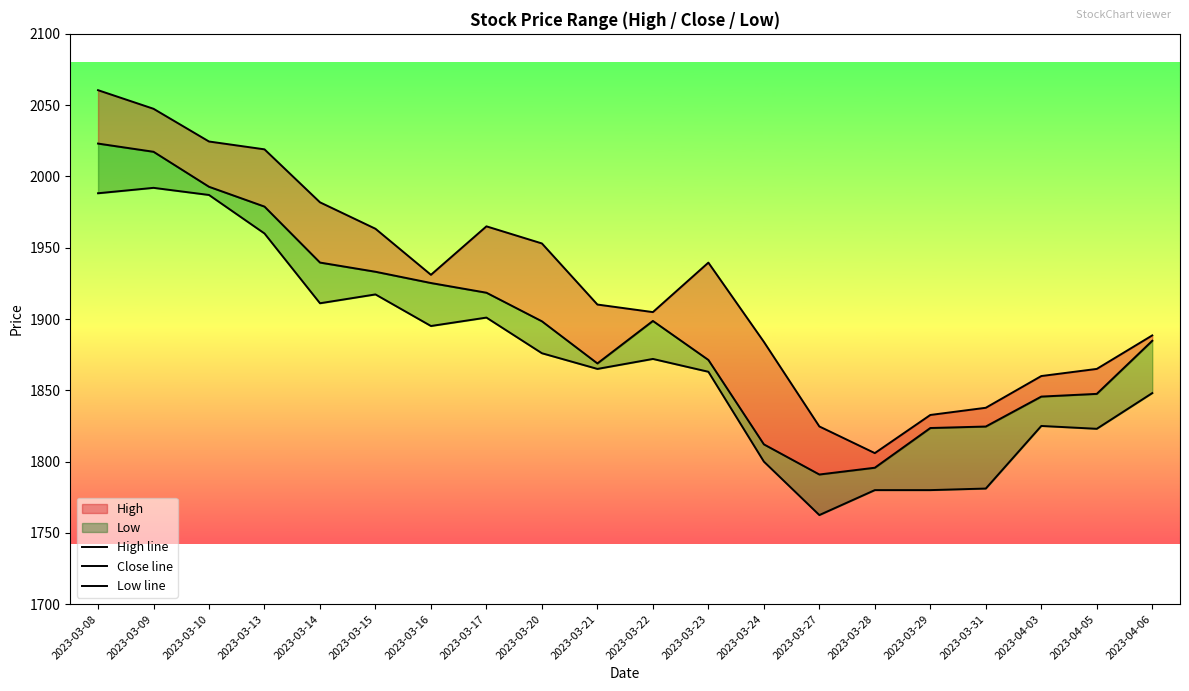

True or false: Low line and High line intersect in this chart.

False